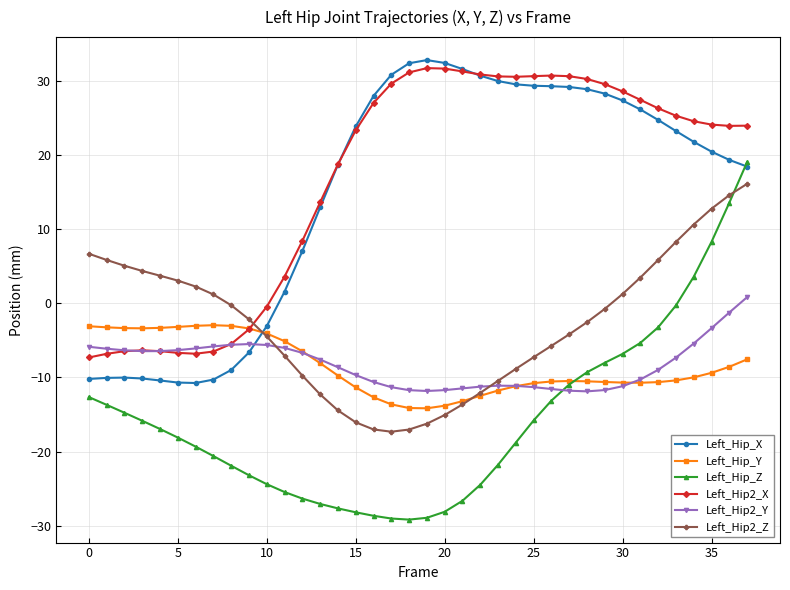

How many positive values does the Left_Hip2_Y series have?

1